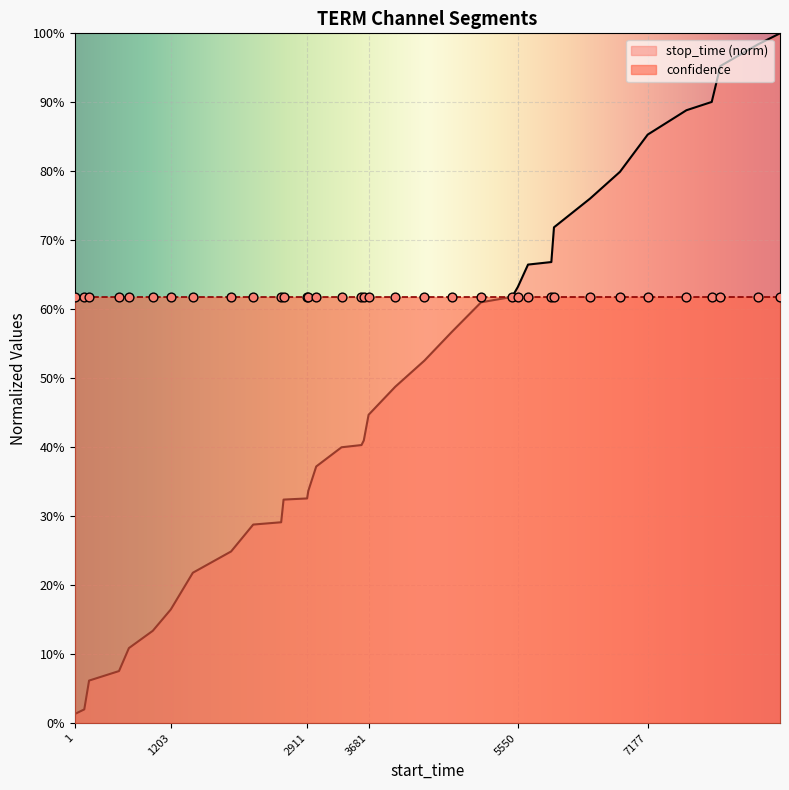

What is the change in value from 120 to 679?

+0.1